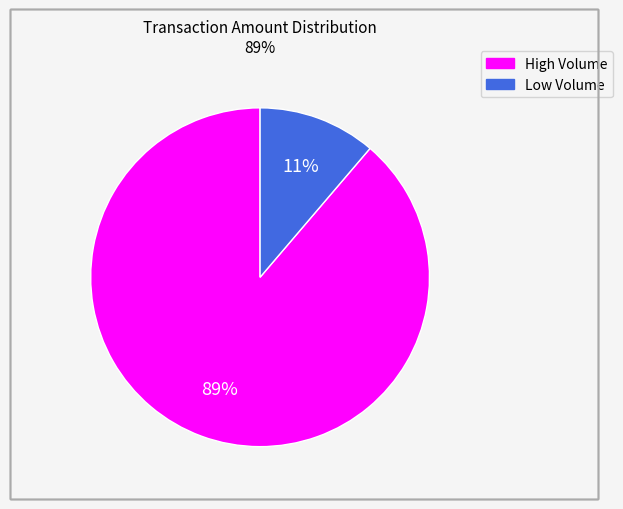

Count the number of slices in the pie.

2